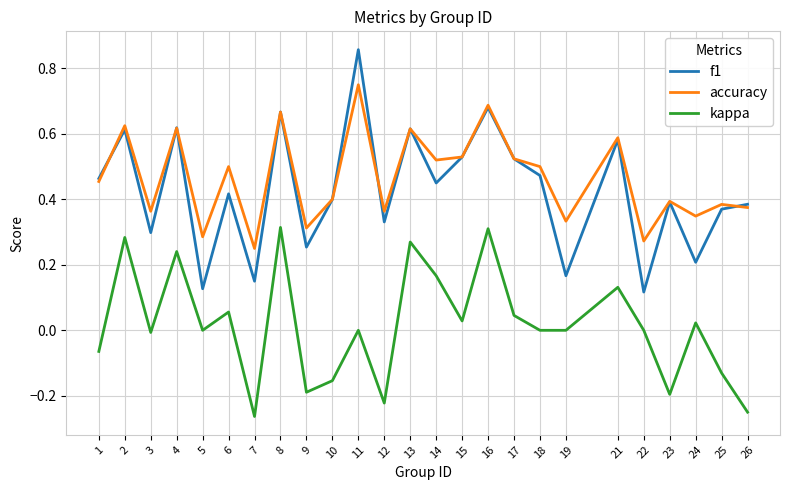

True or false: kappa and f1 cross at least once.

False